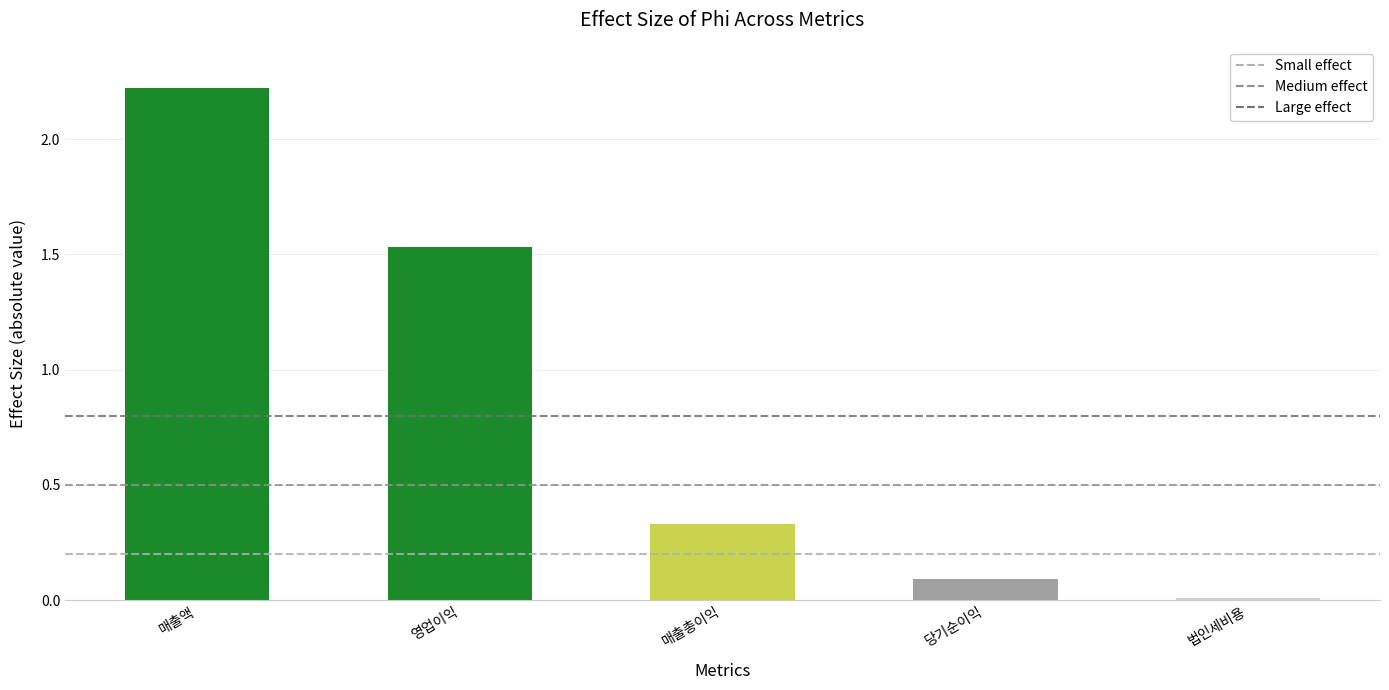

How many categories are shown in the chart?

5